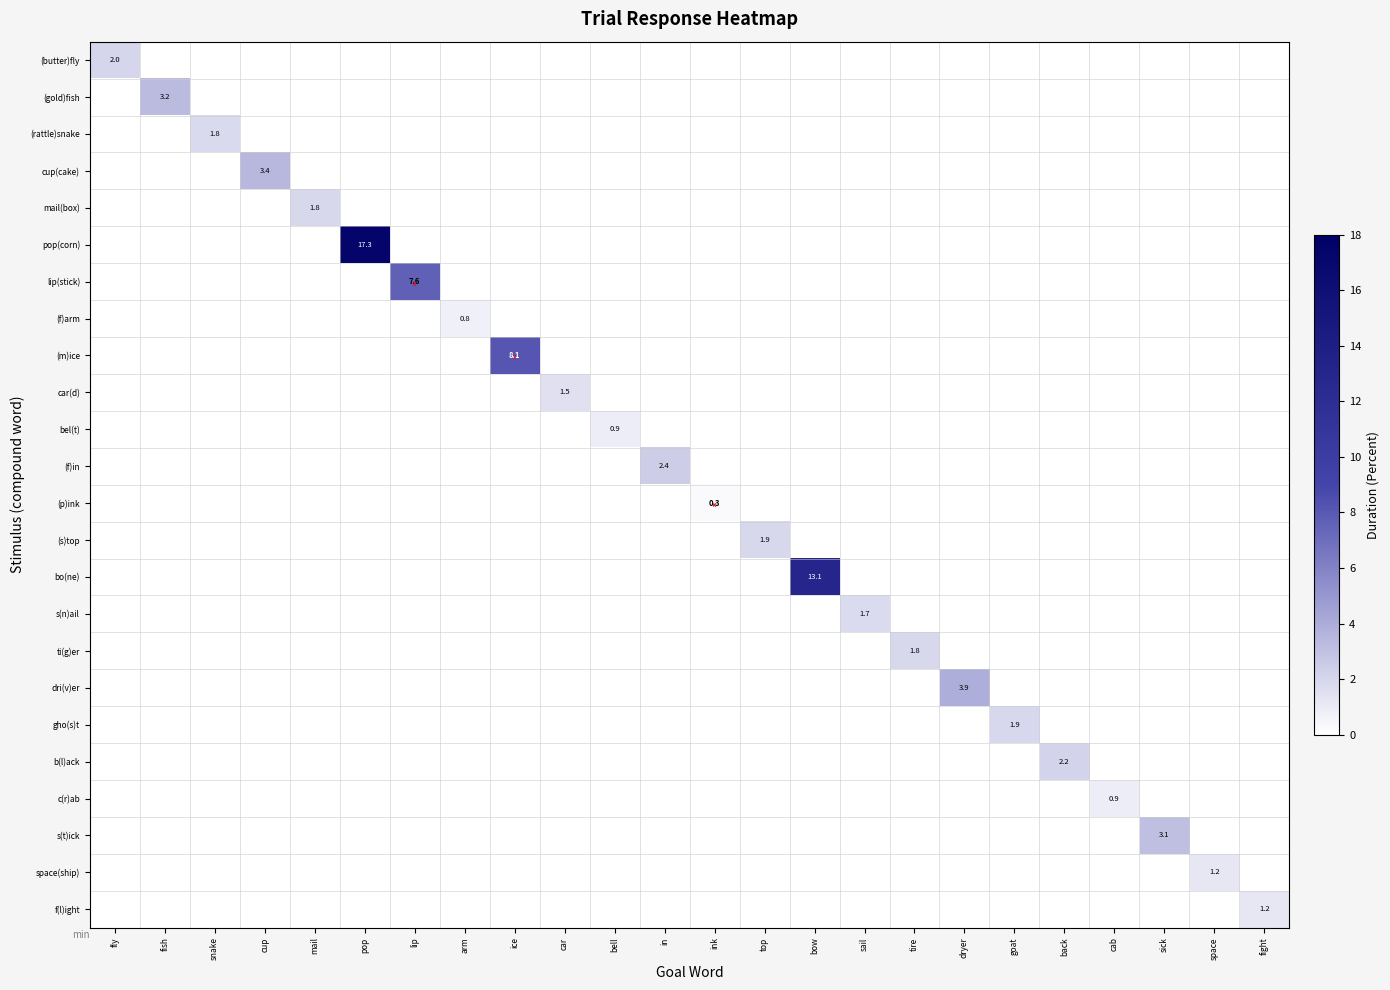

How many positive values does the (f)in series have?

1